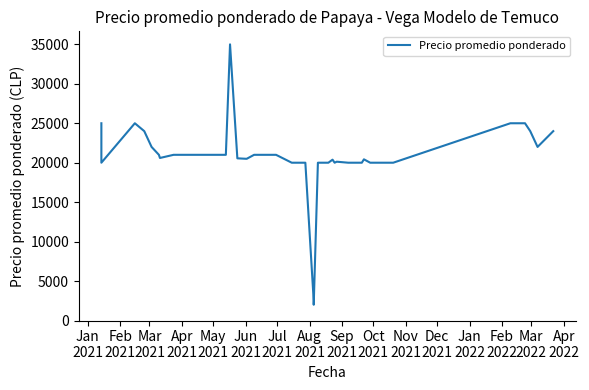

Reading left to right, what are all the values shown in this chart?

25000	20000	25000	24000	22000	21000	20600	21000	21000	21000	21000	35000	20556	20500	20500	21000	21000	20000	20000	2500	2000	20000	20000	20000	20000	20385	20000	20128	20000	20000	20429	20000	20000	20000	20000	25000	25000	24000	22000	24000